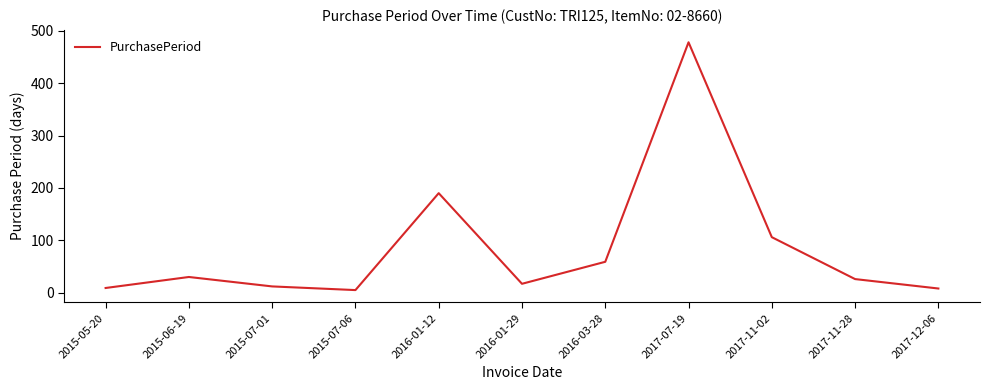

What is the greatest value displayed?

478